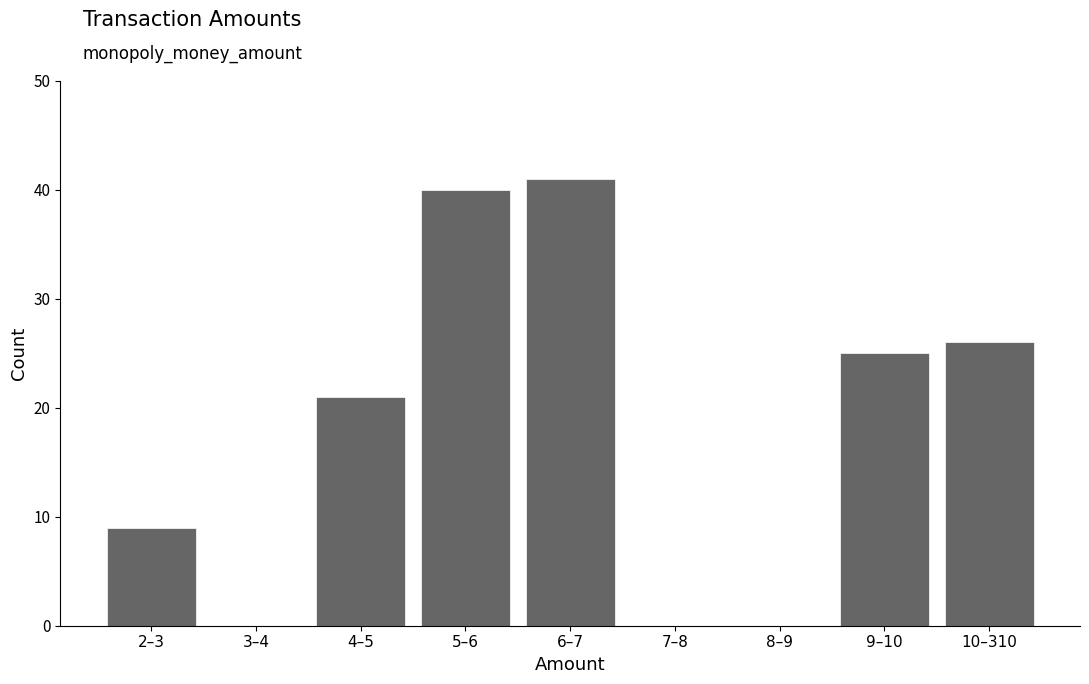

Reading right to left, list all the values displayed in this chart.

10–310=26	9–10=25	8–9=0	7–8=0	6–7=41	5–6=40	4–5=21	3–4=0	2–3=9